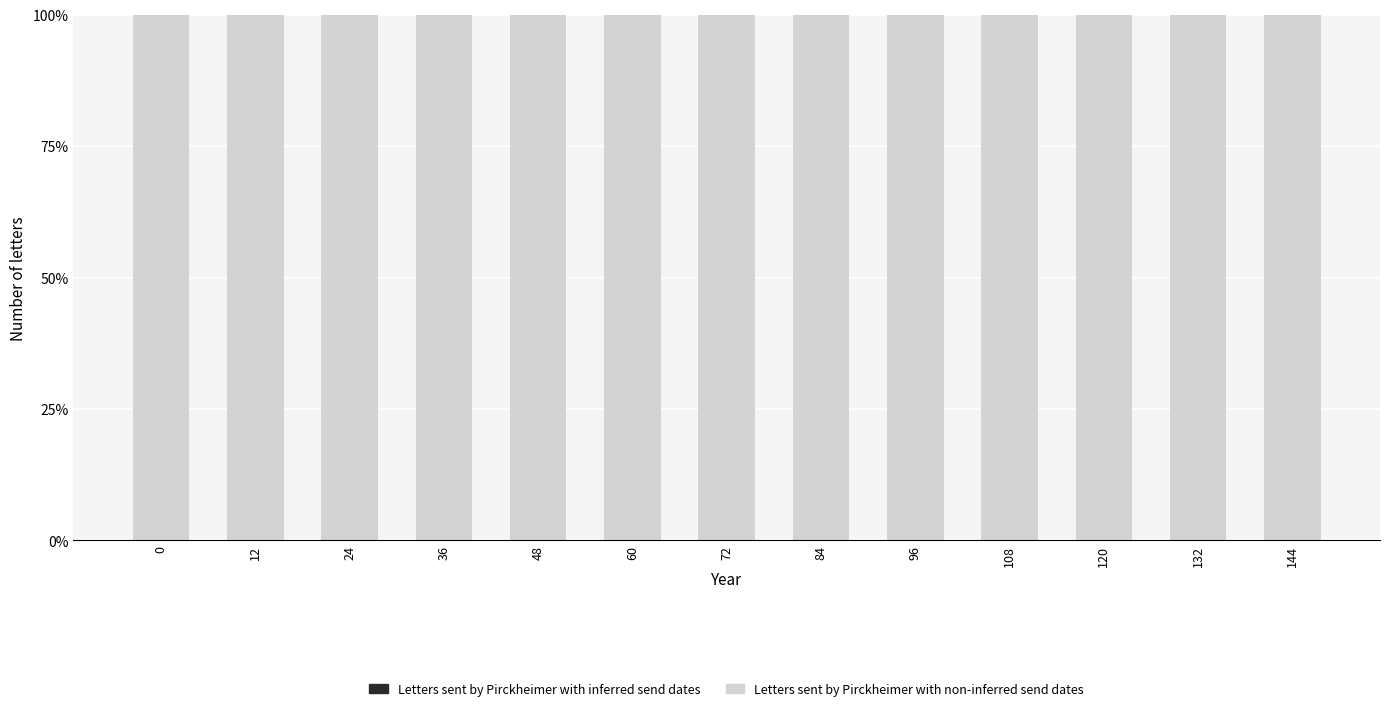

The value of Letters sent by Pirckheimer with inferred send dates at 132 is 0.0. True or false?

True